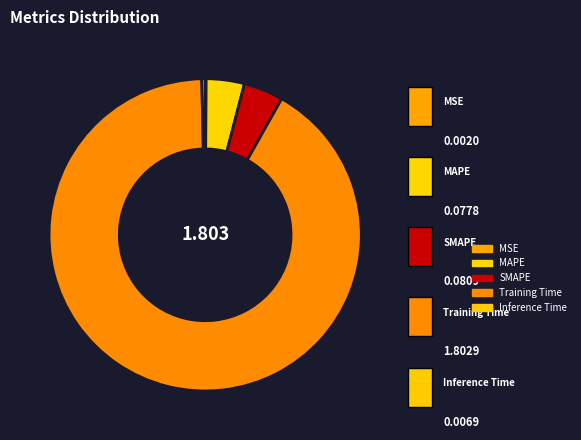

What is the total percentage of Training Time and Inference Time?

91.8%